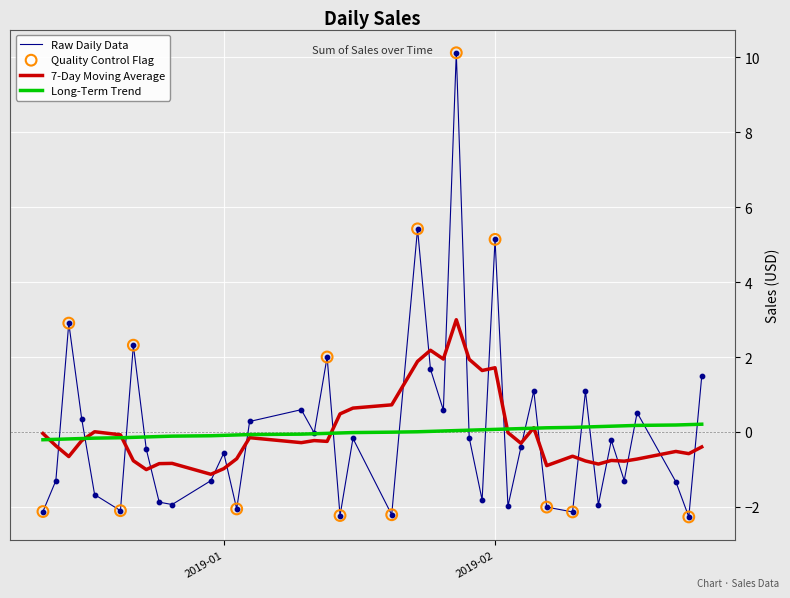

List the series in order of their peak value, highest first.

Raw Daily Data, 7-Day Moving Average, Long-Term Trend